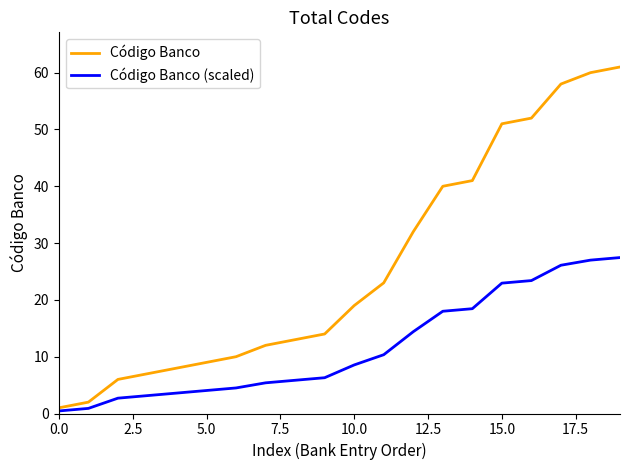

Rank the series by their maximum value, from lowest to highest.

Código Banco (scaled), Código Banco